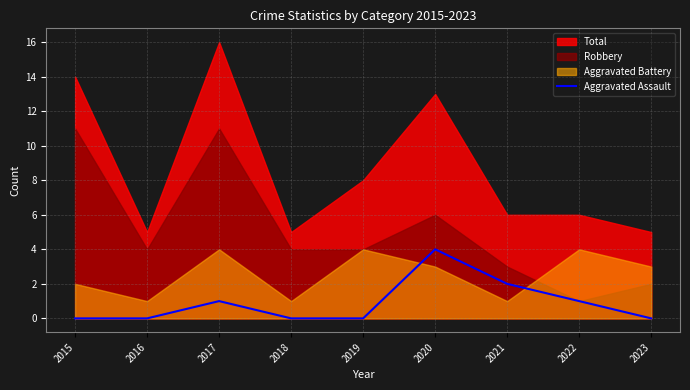

The value of Aggravated Assault at 2023 is 0. True or false?

True